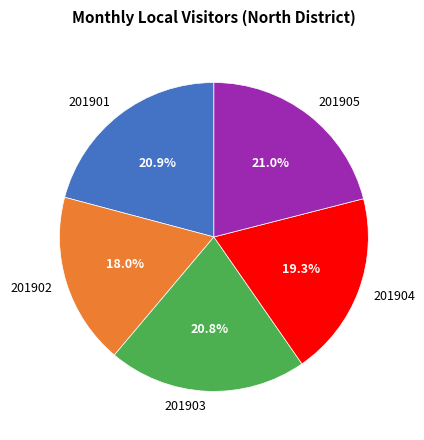

What is the smallest slice in the pie chart?

201902